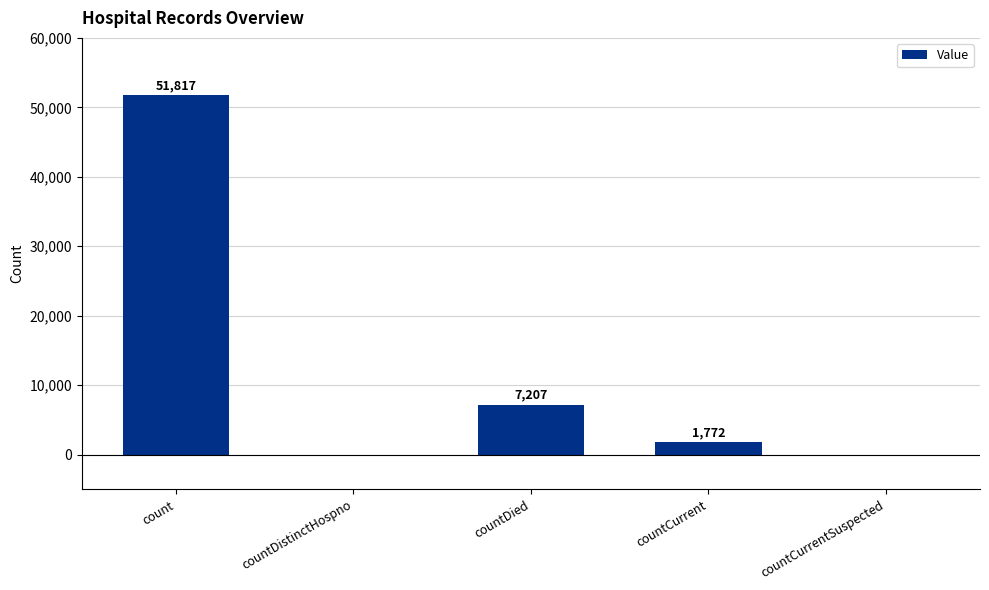

What is the change in value from countDistinctHospno to countDied?

+7207